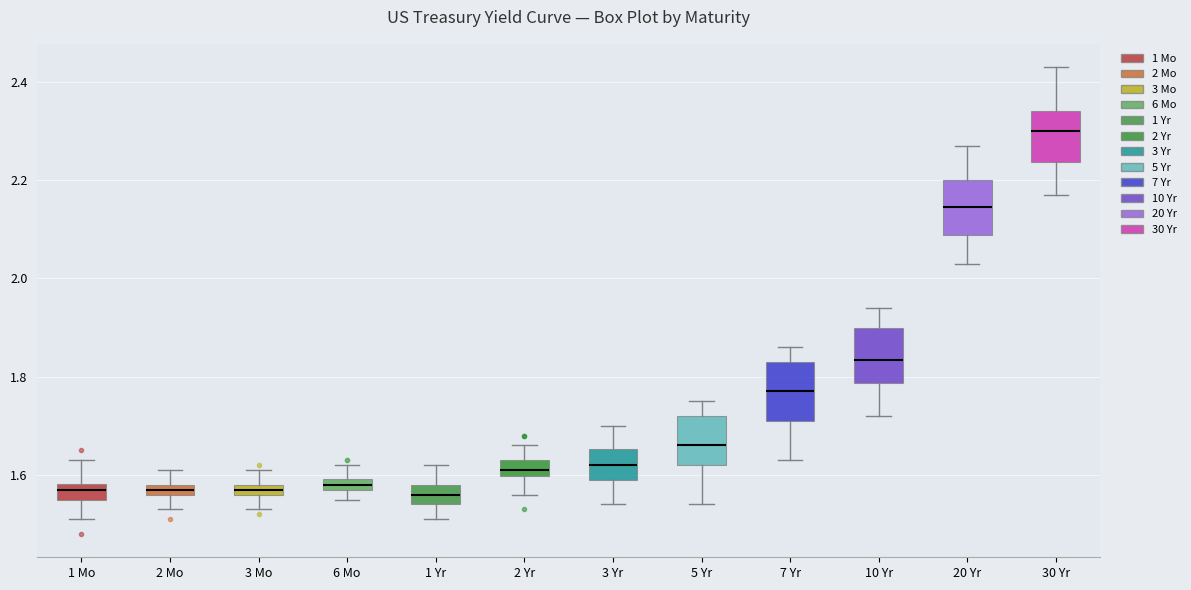

Where is the lower edge of the box for 3 Mo on the y-axis? The values are not printed on the chart, so give them approximately, as read against the axis.

1.56